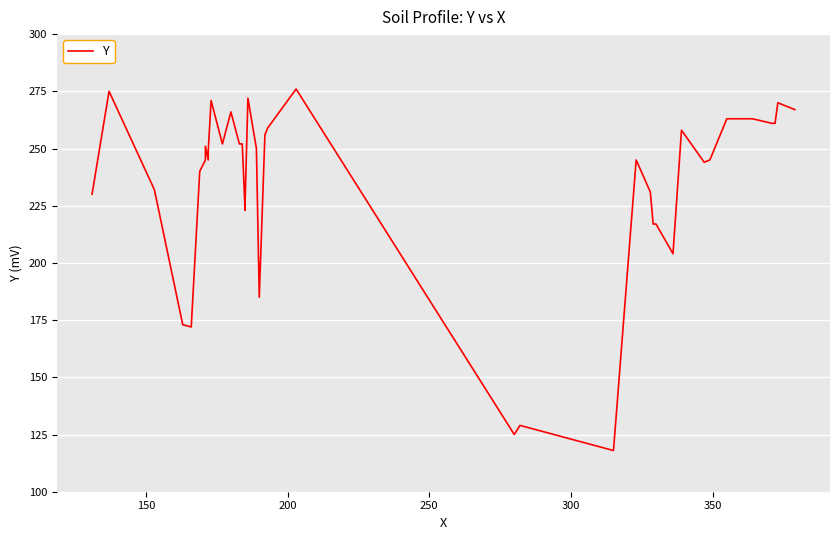

Is this an area chart (filled region under the line)?

No